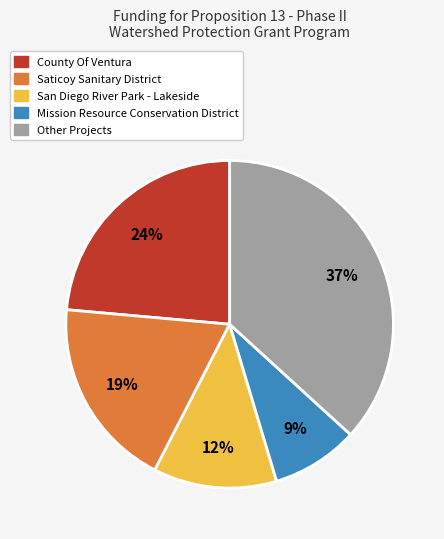

Is there any slice that represents more than half of the pie?

No